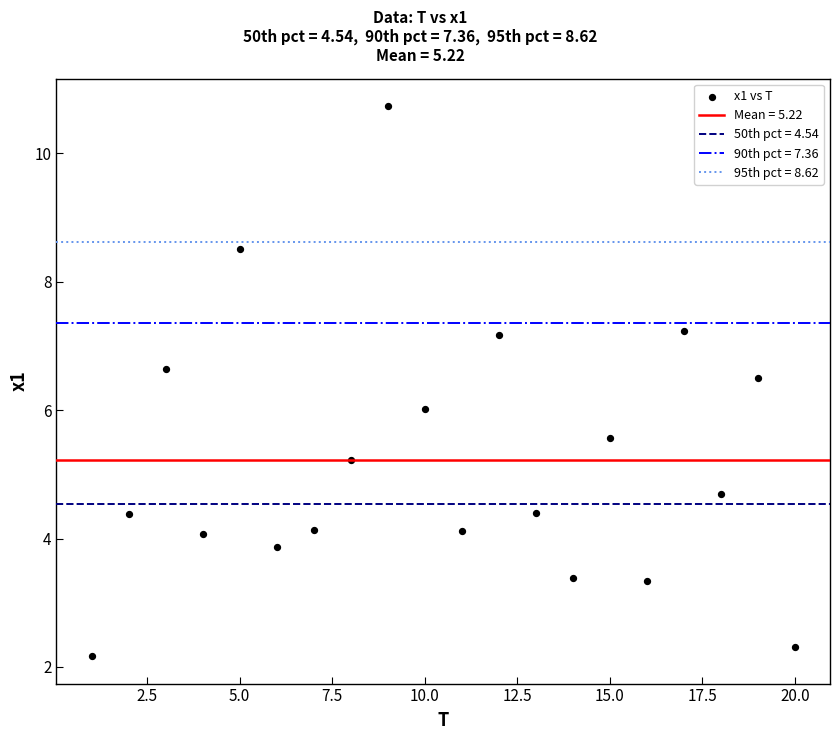

What is the range of Y values (max minus min)?

8.6